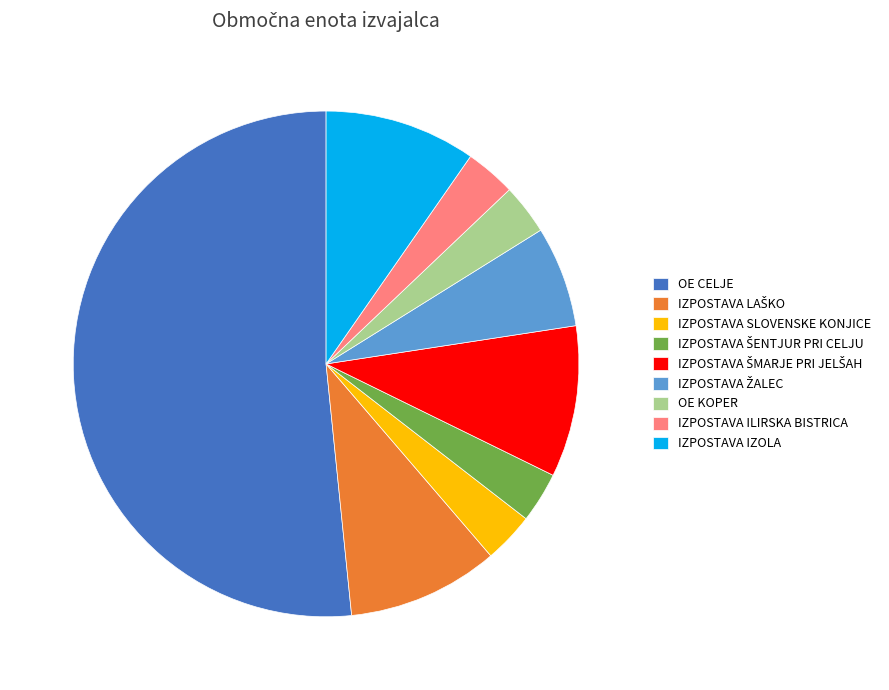

What is the largest slice in the pie chart?

OE CELJE